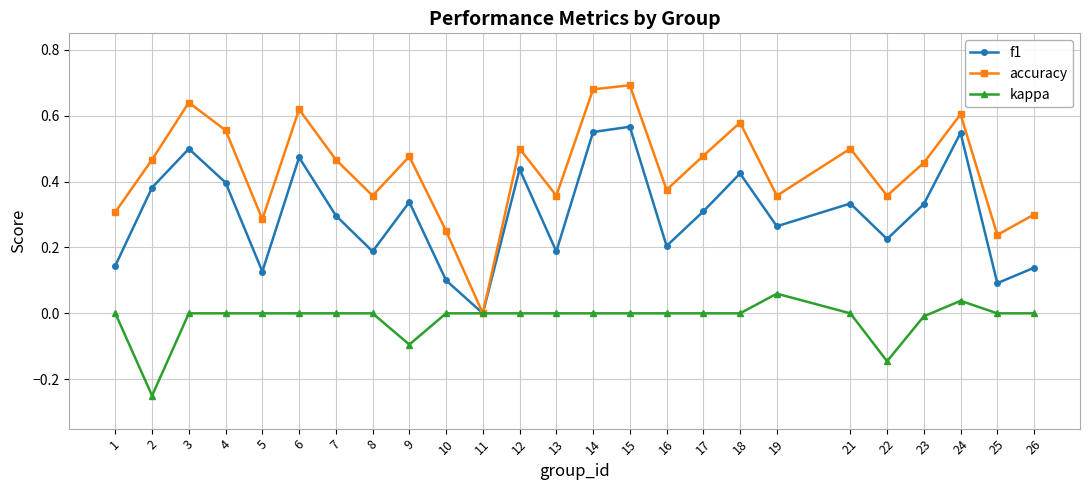

Is the value of kappa at 25 greater than the value of accuracy at 4?

No